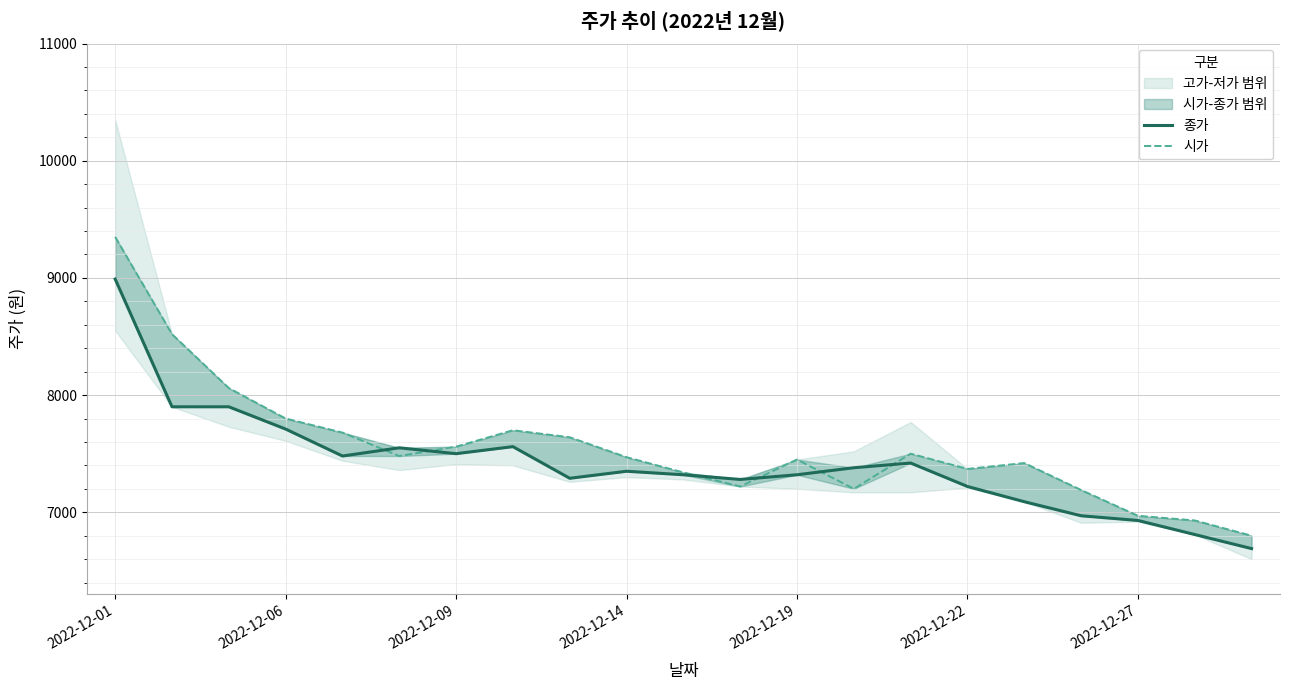

What is the spread (max minus min) of values at 16?

330